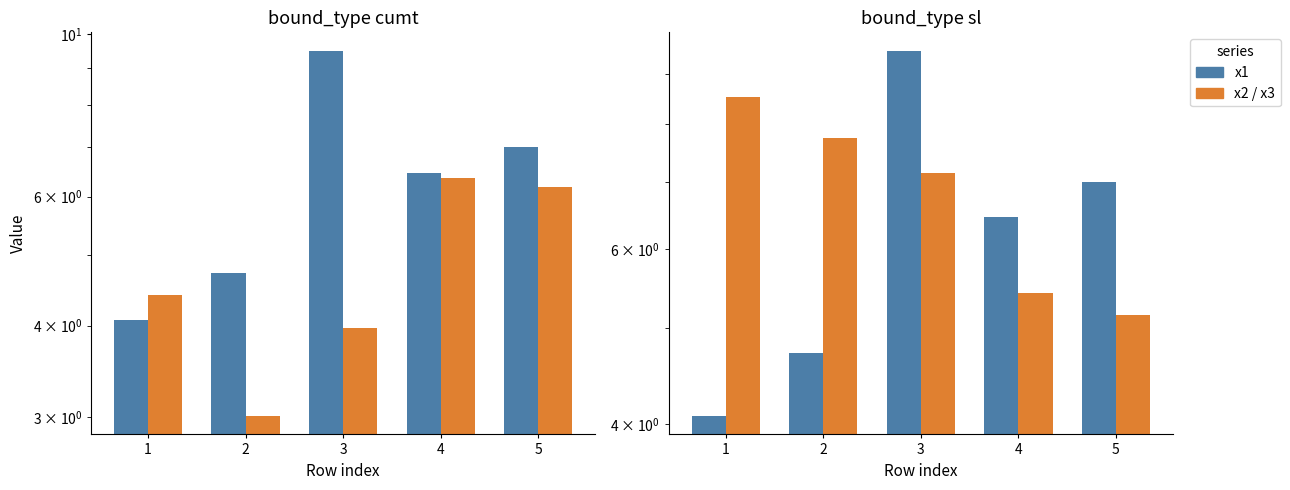

What is the sum of all x2 values?

23.9